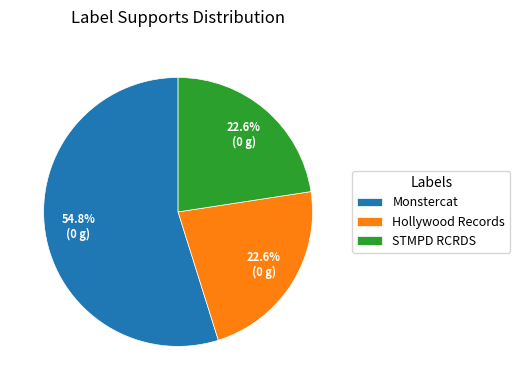

Which slice is the largest?

Monstercat